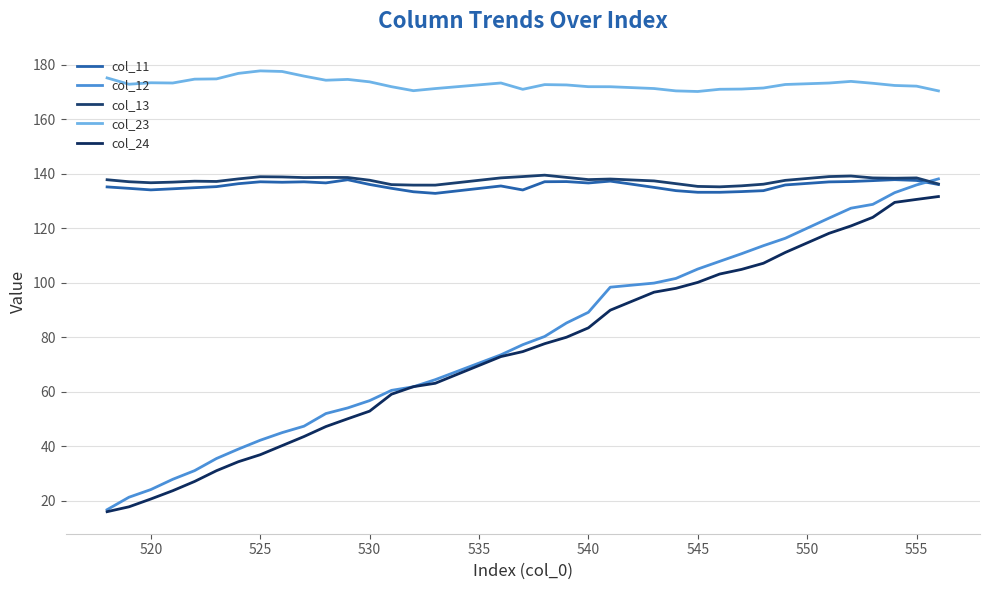

Where is the first local maximum for col_23?

520